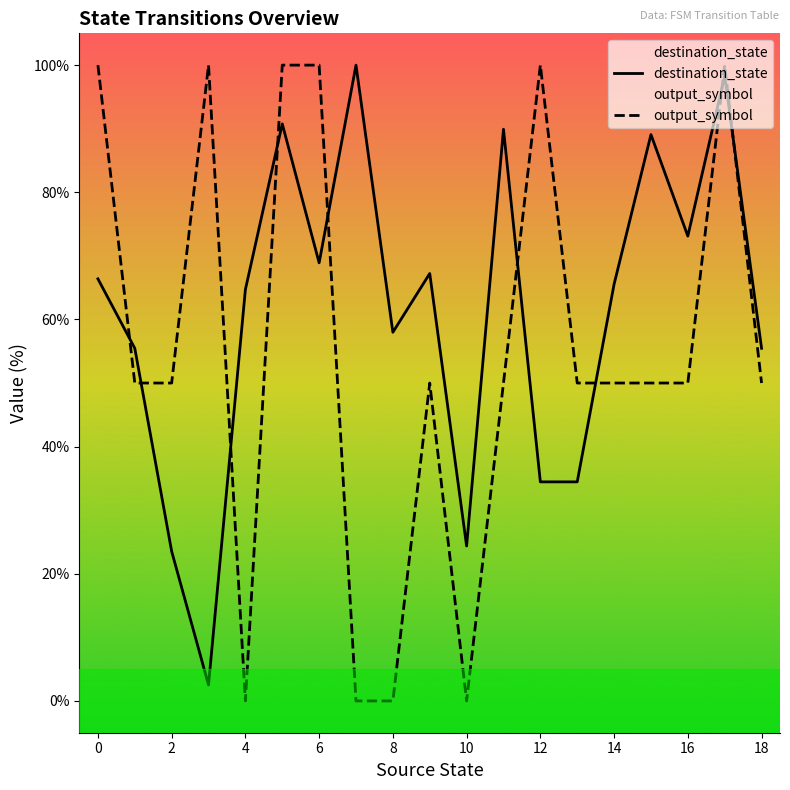

Which series has the largest range (max minus min)?

output_symbol